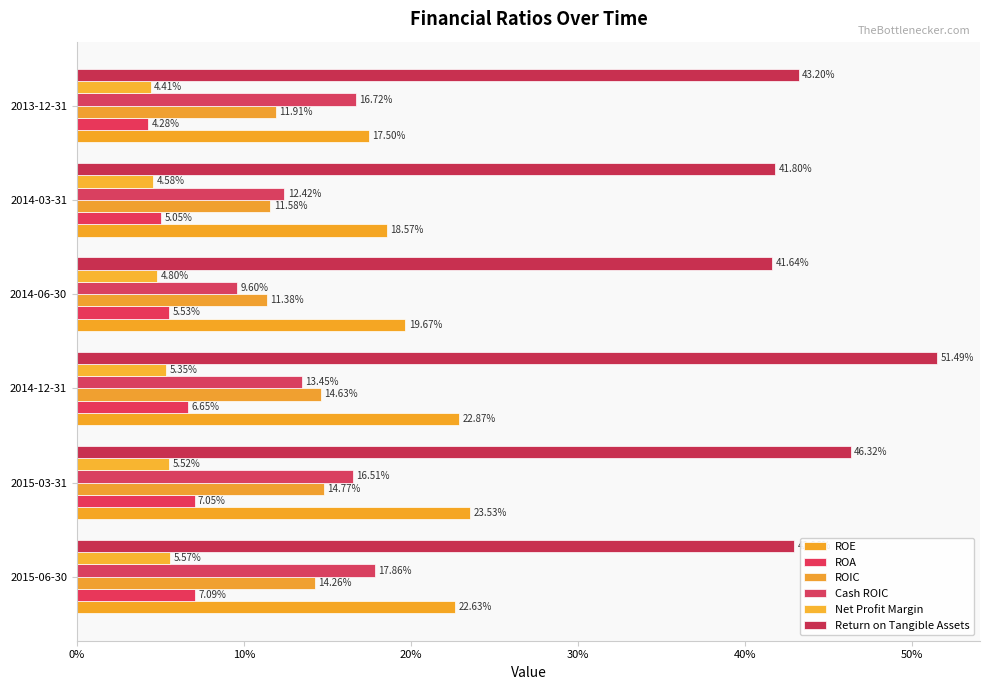

What position from the left is 2014-12-31?

3